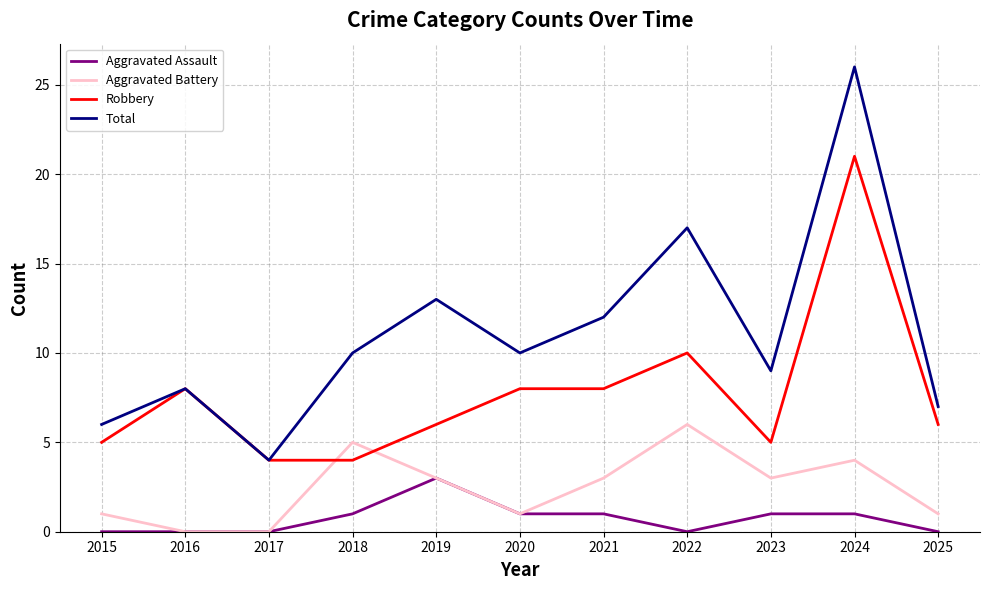

Is the value of Robbery at 2025 greater than the value of Aggravated Assault at 2017?

Yes